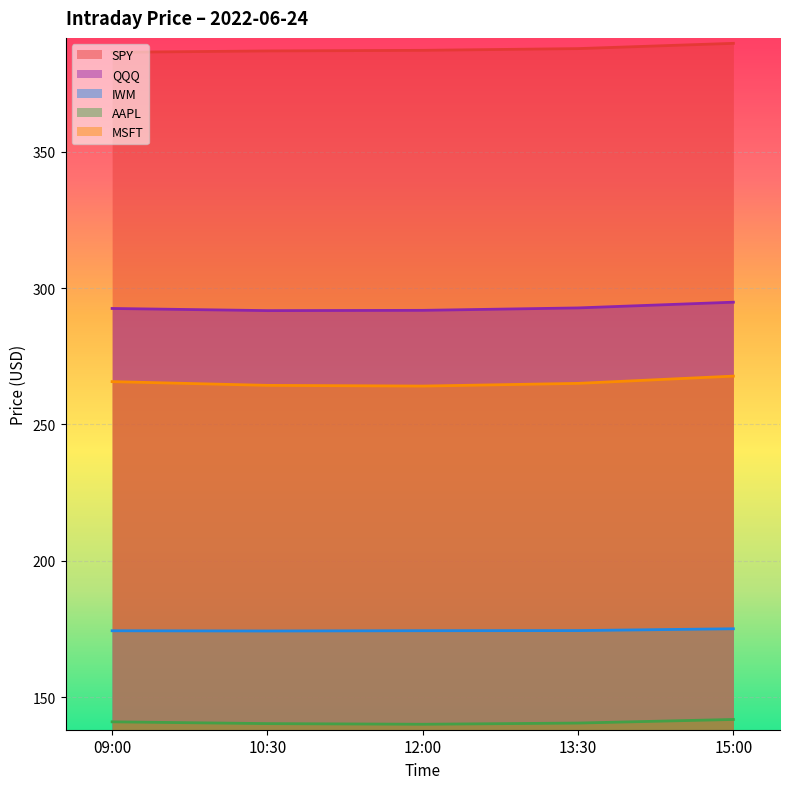

What is the average value of the SPY series?

387.7